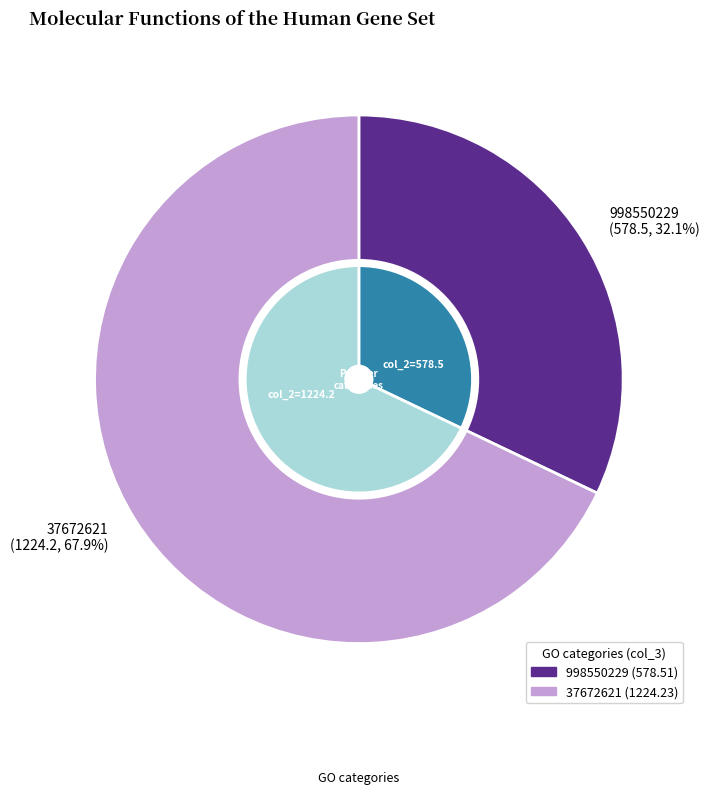

To the nearest percent, what percentage of the pie is 37672621?

68%